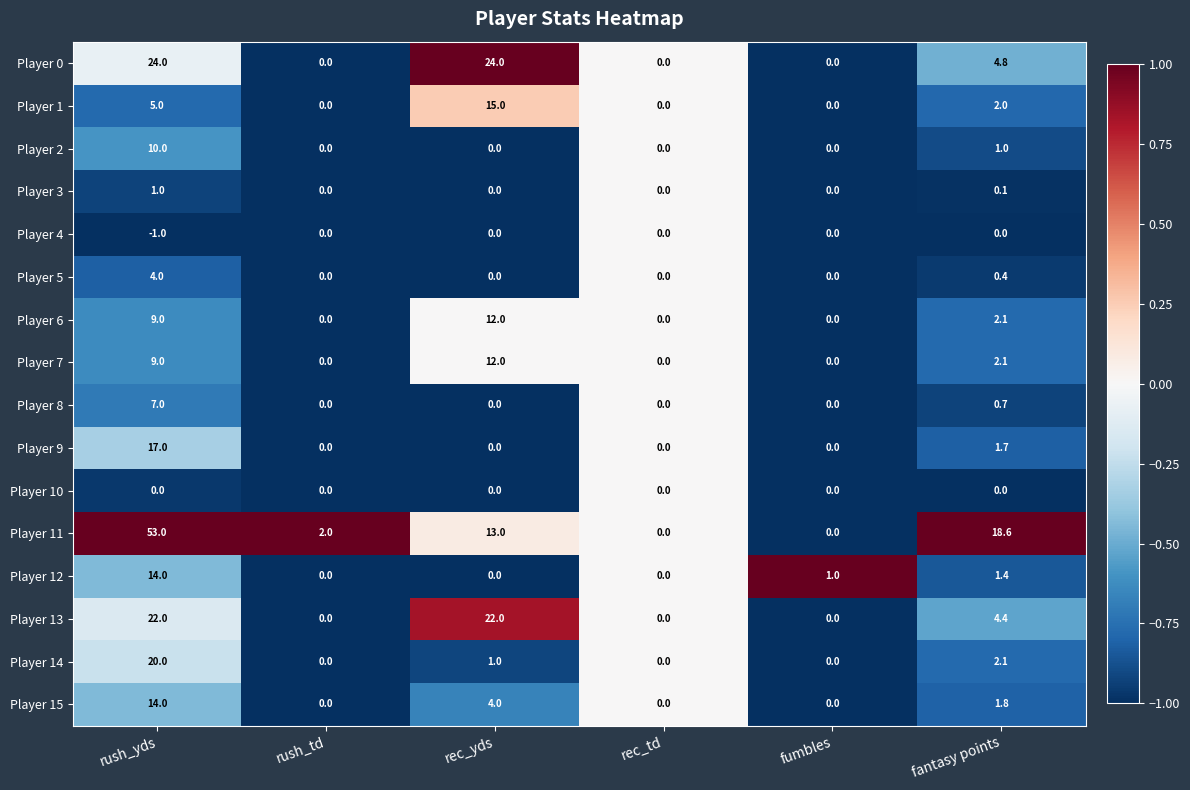

Which series changed the most between rush_yds and fumbles?

Player 11